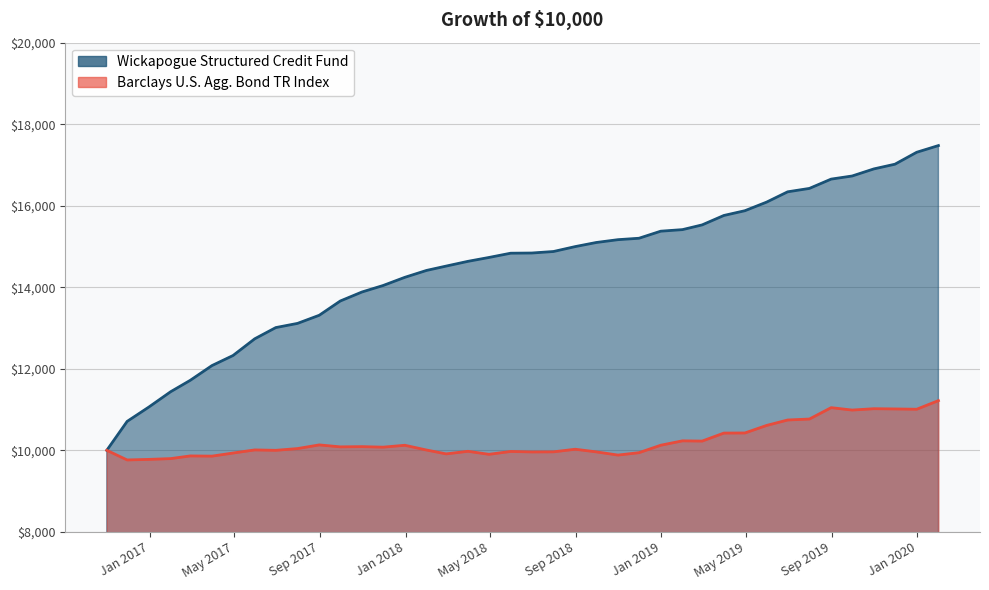

How many data points in Wickapogue Structured Credit Fund are less than 14839?

20